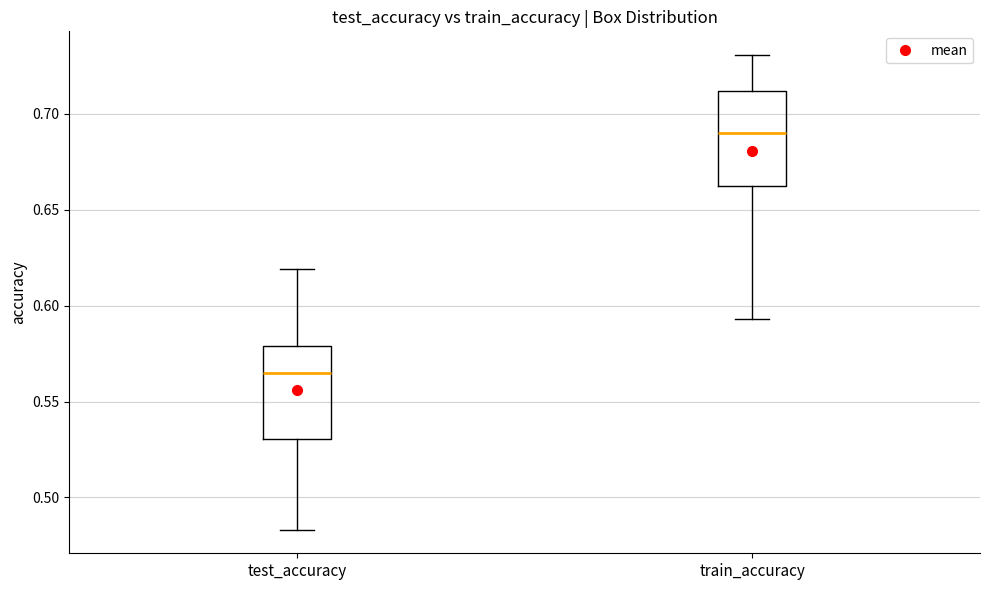

Which box's median line is the lowest?

test_accuracy